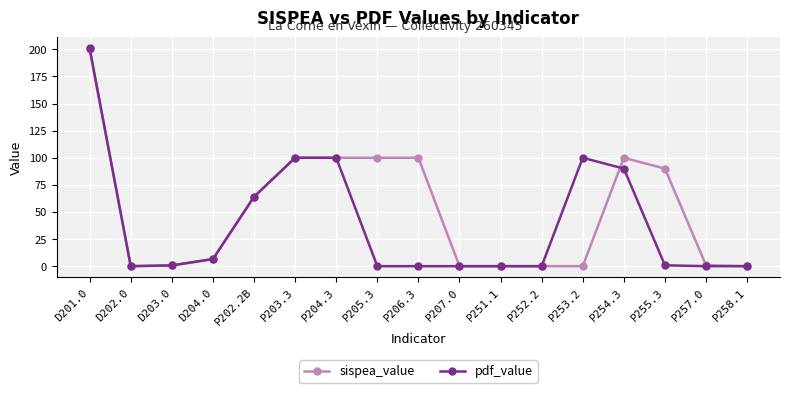

List the series in order of their overall mean, lowest first.

pdf_value, sispea_value